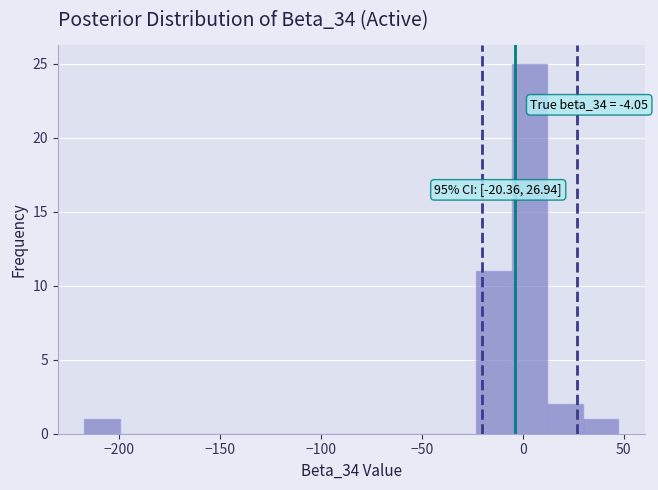

Around what value on the x-axis is the tallest bar? Give the approximate position of its centre, as read against the axis.

5